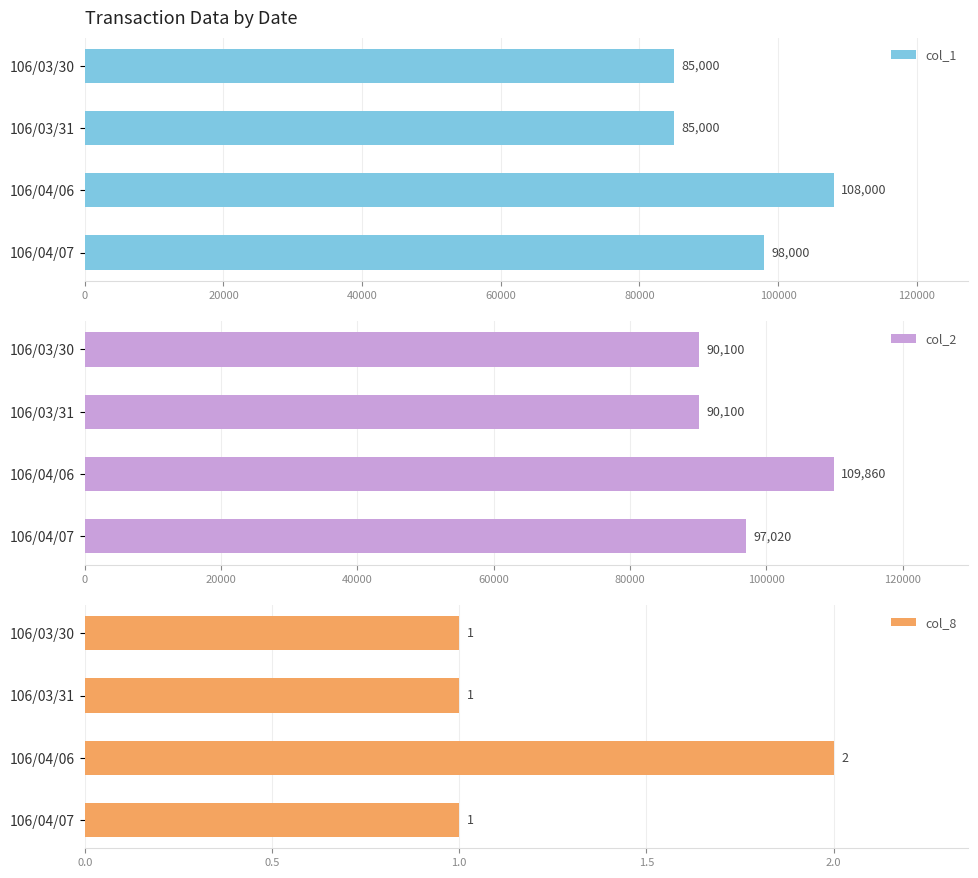

Where is col_1 nearest to the value 96500?

106/04/07